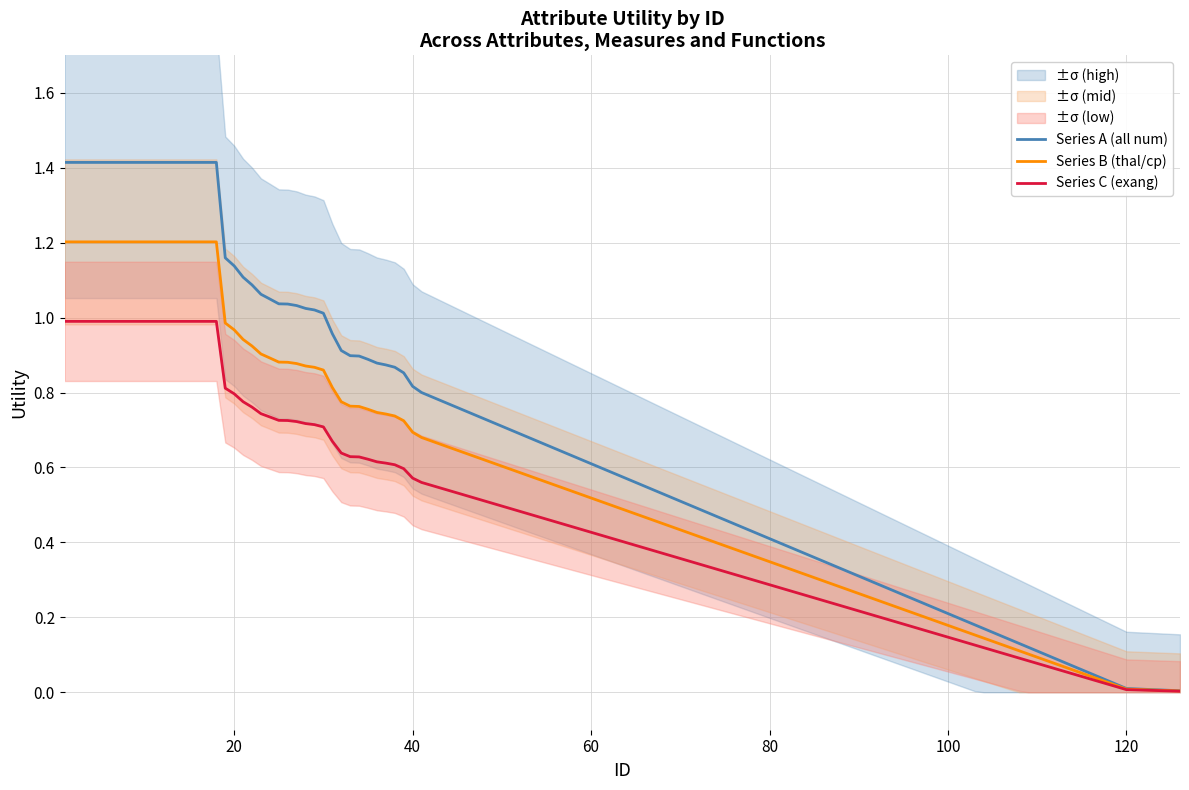

At 18, list the series in order from smallest to largest.

exang/restecg, thal/cp, num